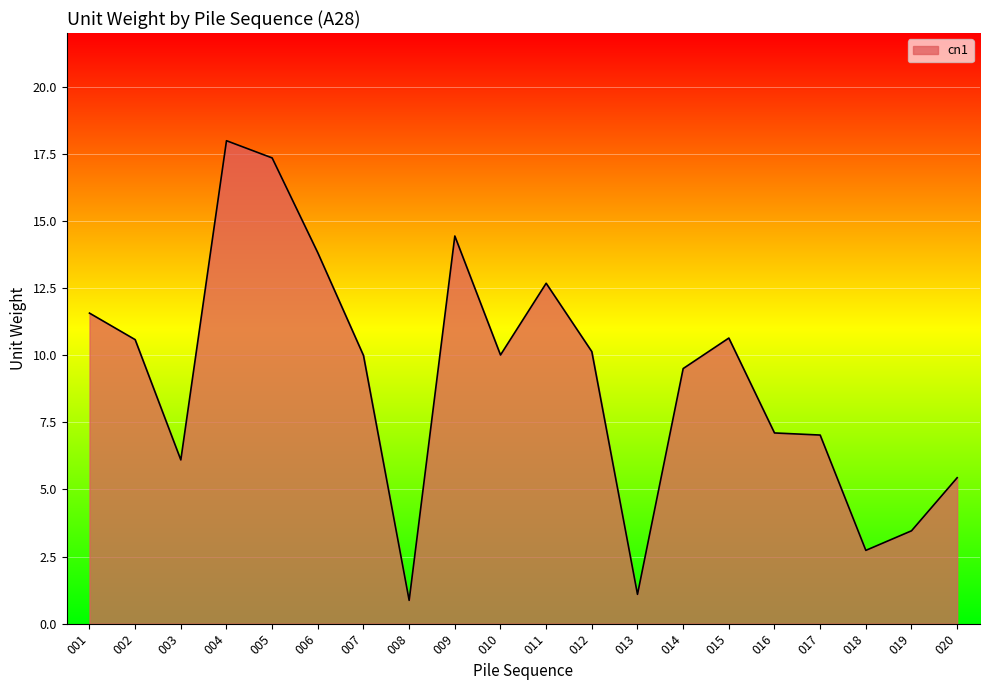

At which label does the data first exceed 10?

001